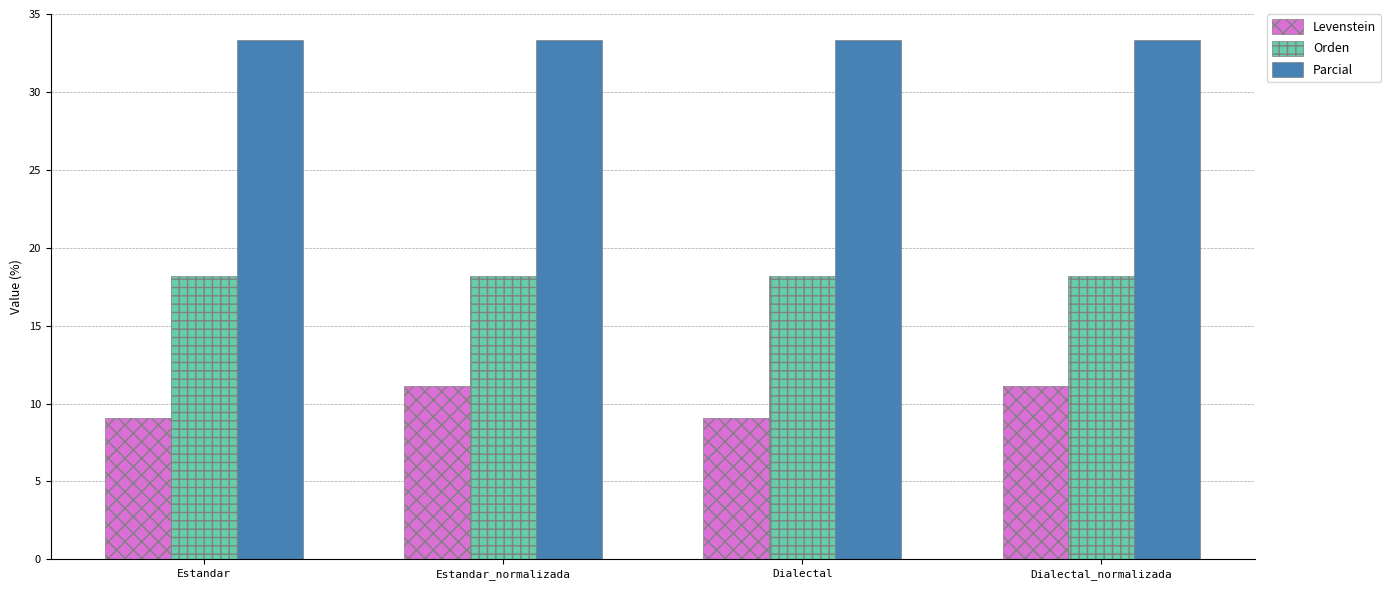

The value of Orden at Estandar is 28.1. True or false?

False